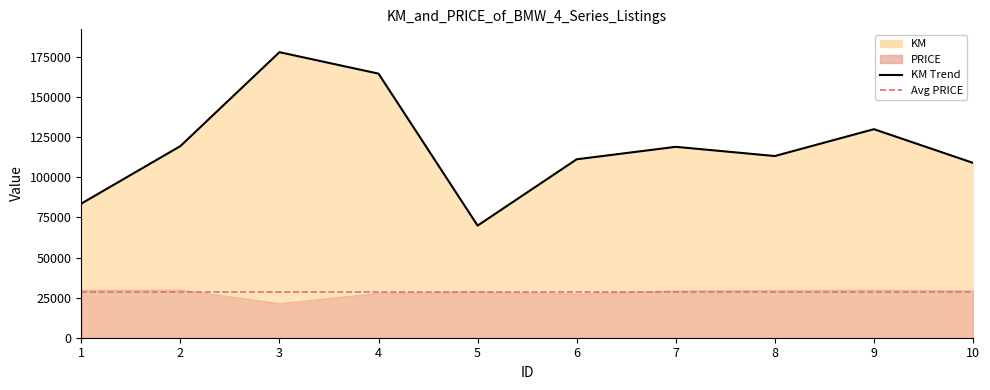

What is the sum of all values?

1198037